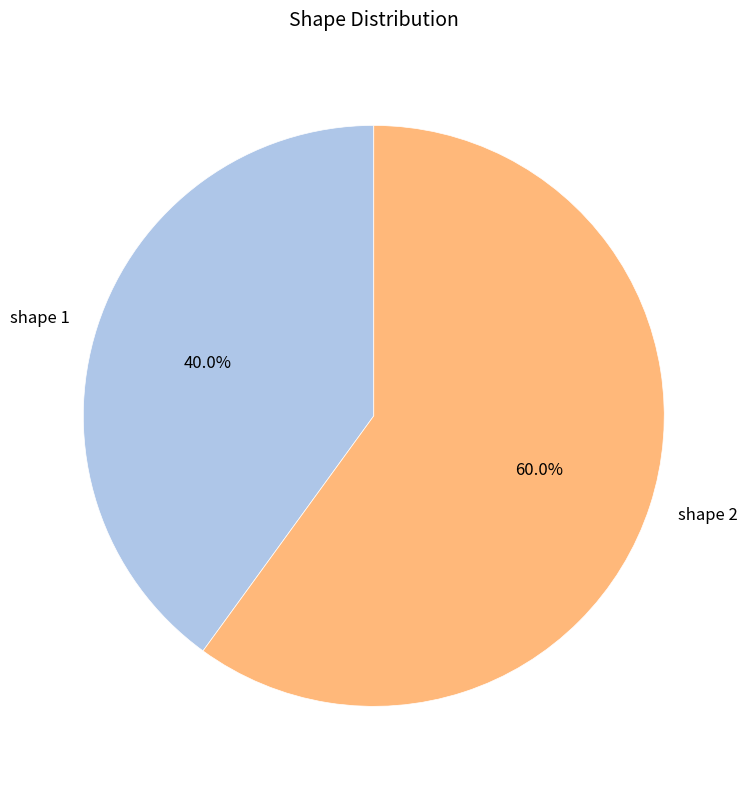

Which category has the biggest portion of the pie?

shape 2